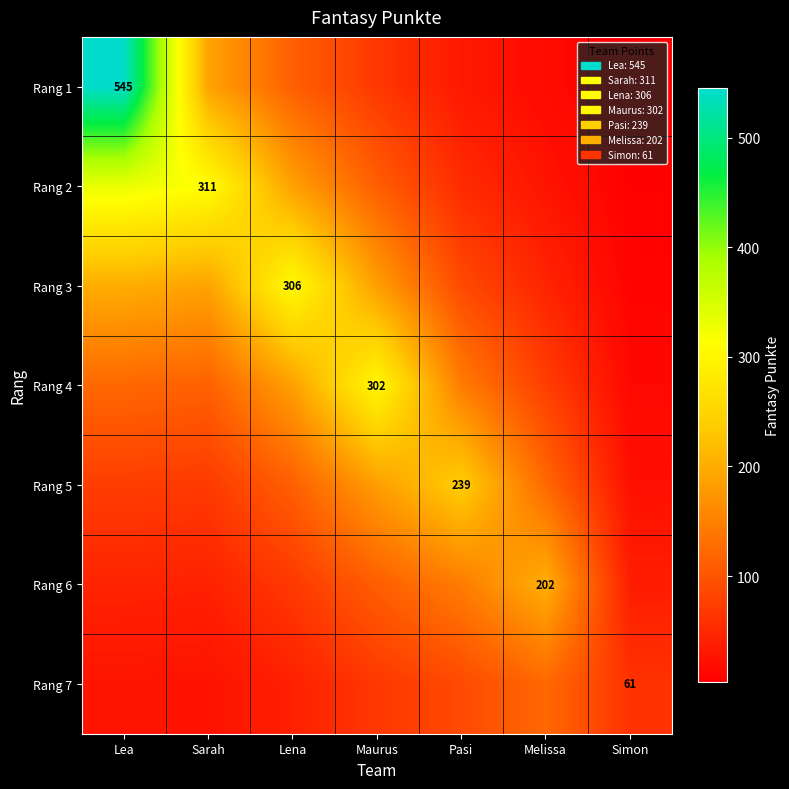

What is the difference between the maximum and second lowest values in the Rang 3 series?

260.9